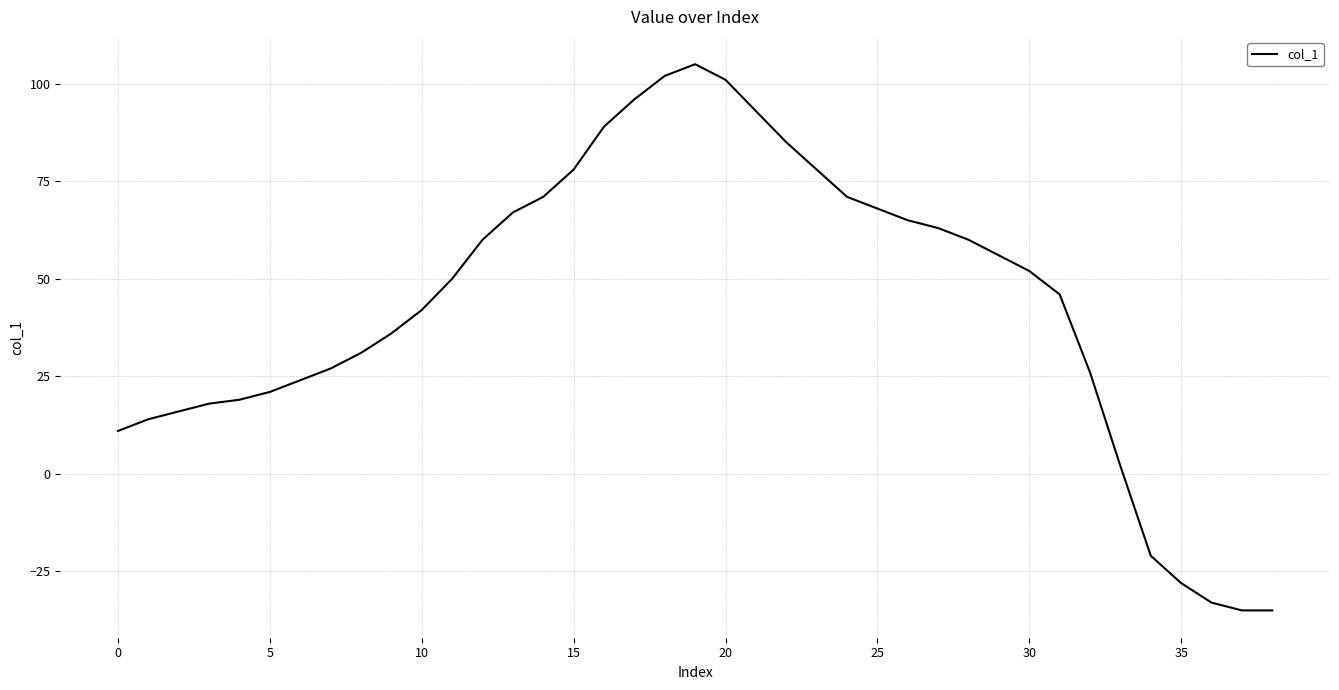

What is the difference between the maximum and minimum values?

140